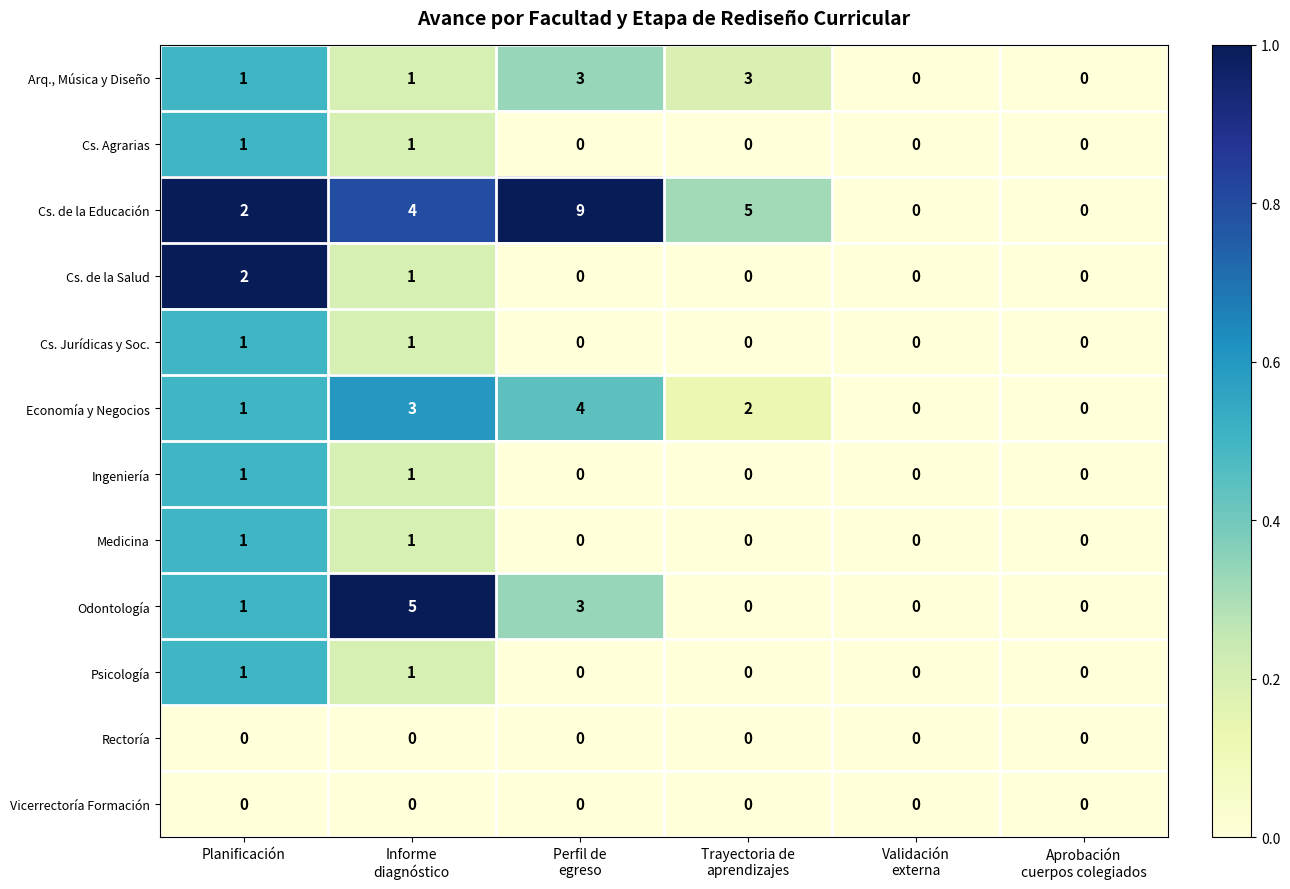

What is the difference between the maximum and minimum values in the Cs. de la Educación series?

9